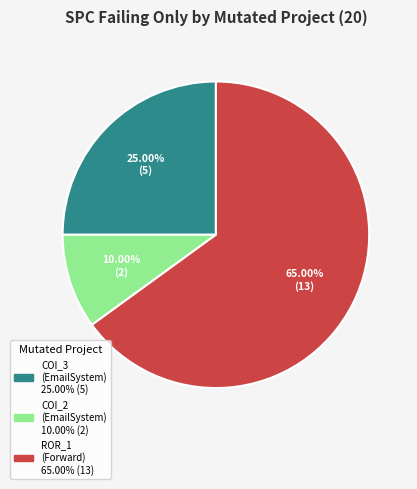

Is there any slice that represents more than half of the pie?

Yes